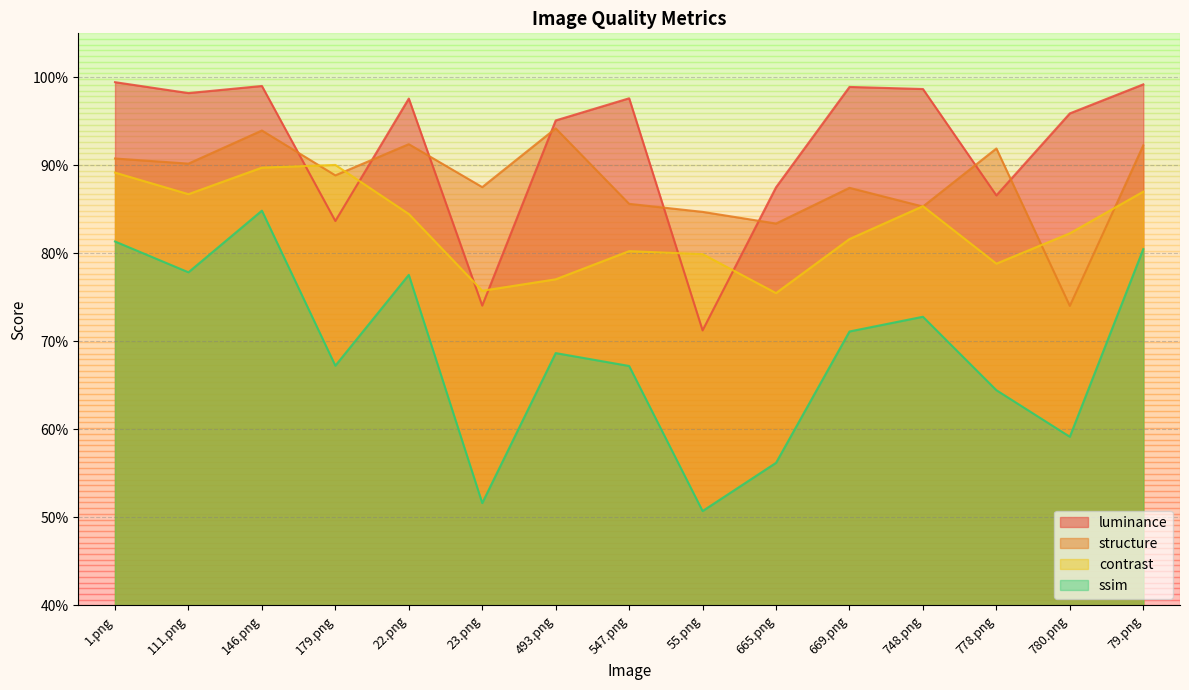

What position from the right is 22.png?

11